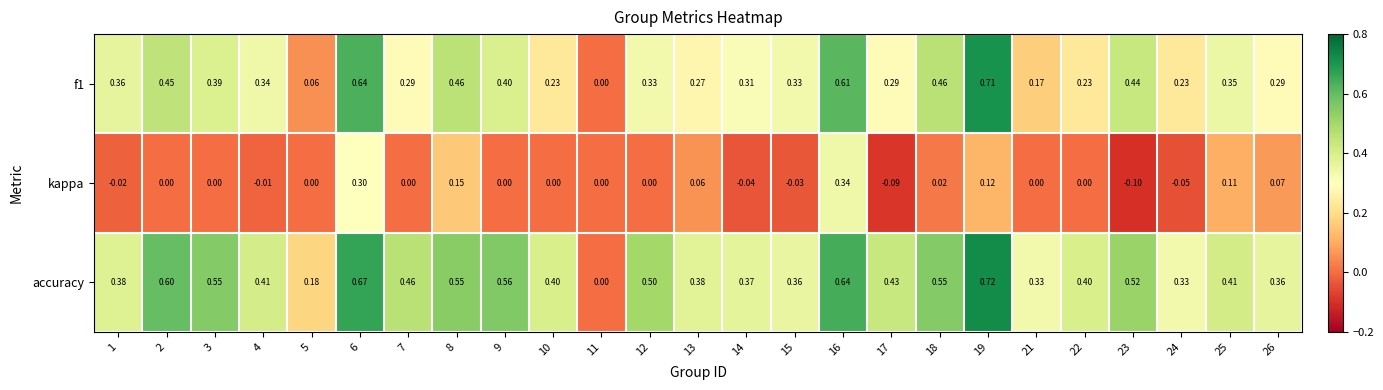

Which series has the widest spread of values?

accuracy